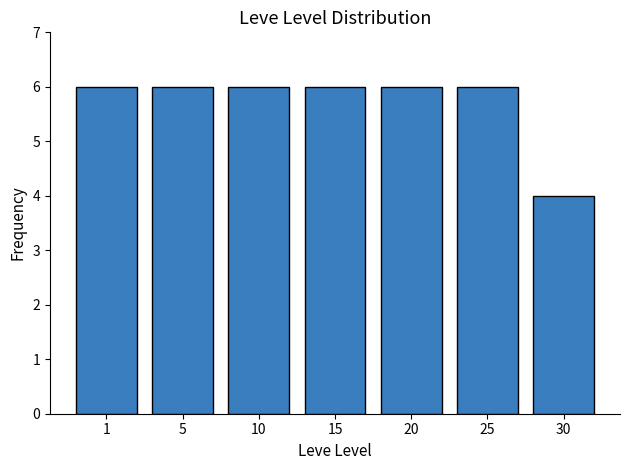

What is the value of the 5th bar from the left?

6